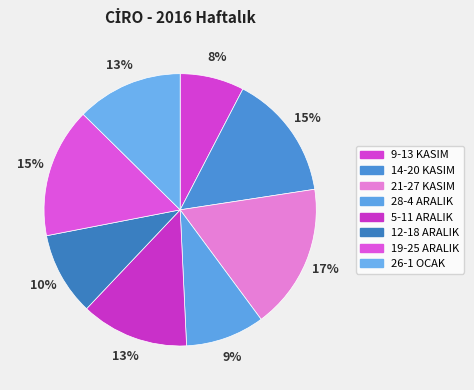

Count the number of slices in the pie.

8